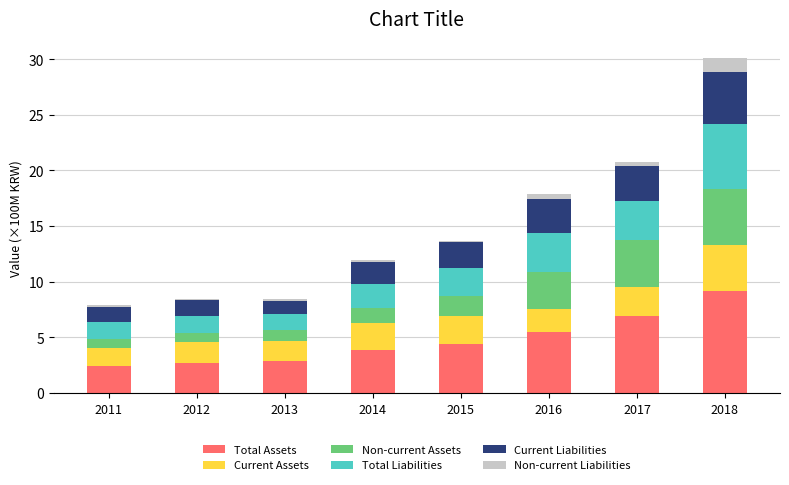

What is the difference between the maximum and minimum values in the Total Assets series?

6.8